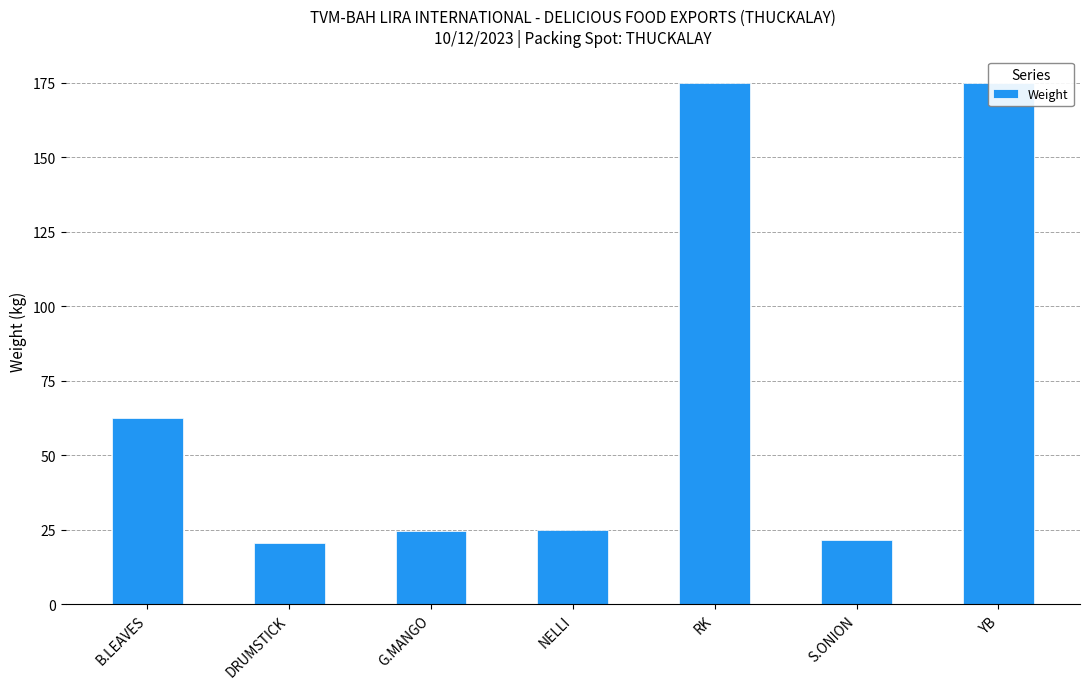

What is the change in value from B.LEAVES to YB?

+112.3